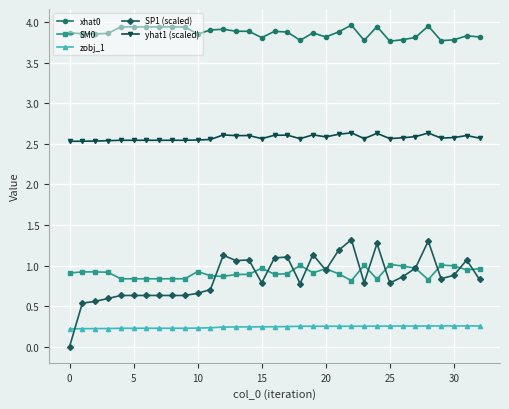

True or false: SM0 and xhat0 intersect in this chart.

False